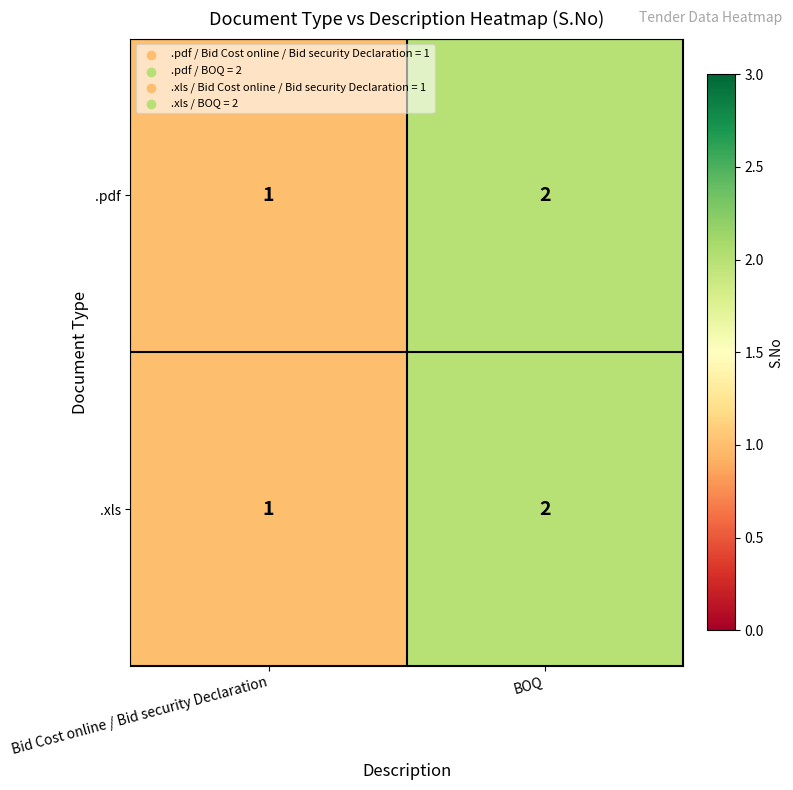

Is the value of .pdf at BOQ greater than the value of .xls at Bid Cost online / Bid security Declaration?

Yes